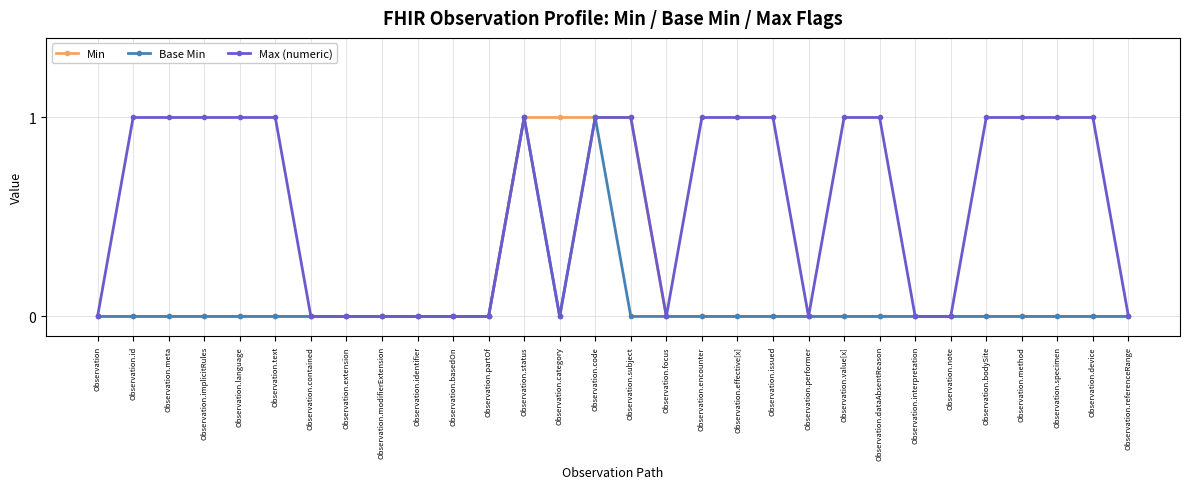

Reading left to right, extract all data points from this chart.

Min: 0	0	0	0	0	0	0	0	0	0	0	0	1	1	1	1	0	0	0	0	0	0	0	0	0	0	0	0	0	0
Base Min: 0	0	0	0	0	0	0	0	0	0	0	0	1	0	1	0	0	0	0	0	0	0	0	0	0	0	0	0	0	0
Max (numeric): 0	1	1	1	1	1	0	0	0	0	0	0	1	0	1	1	0	1	1	1	0	1	1	0	0	1	1	1	1	0